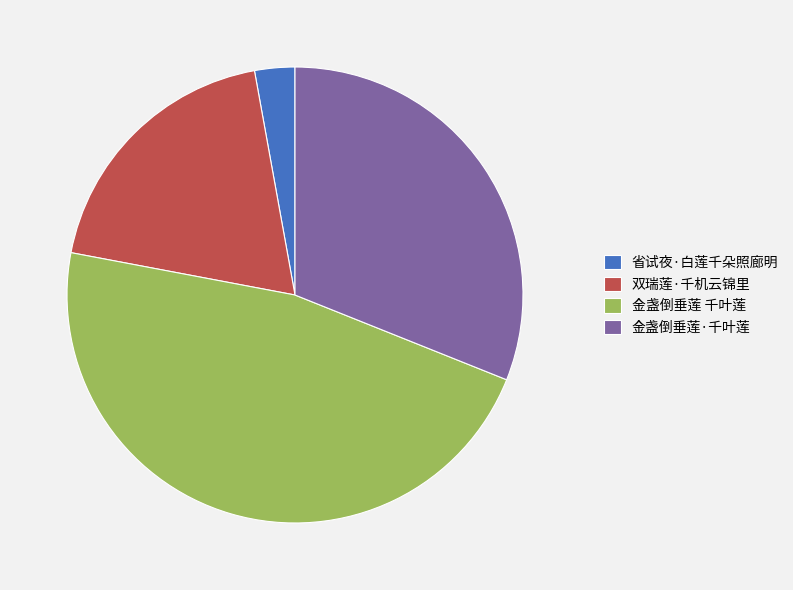

How many segments does this pie chart have?

4